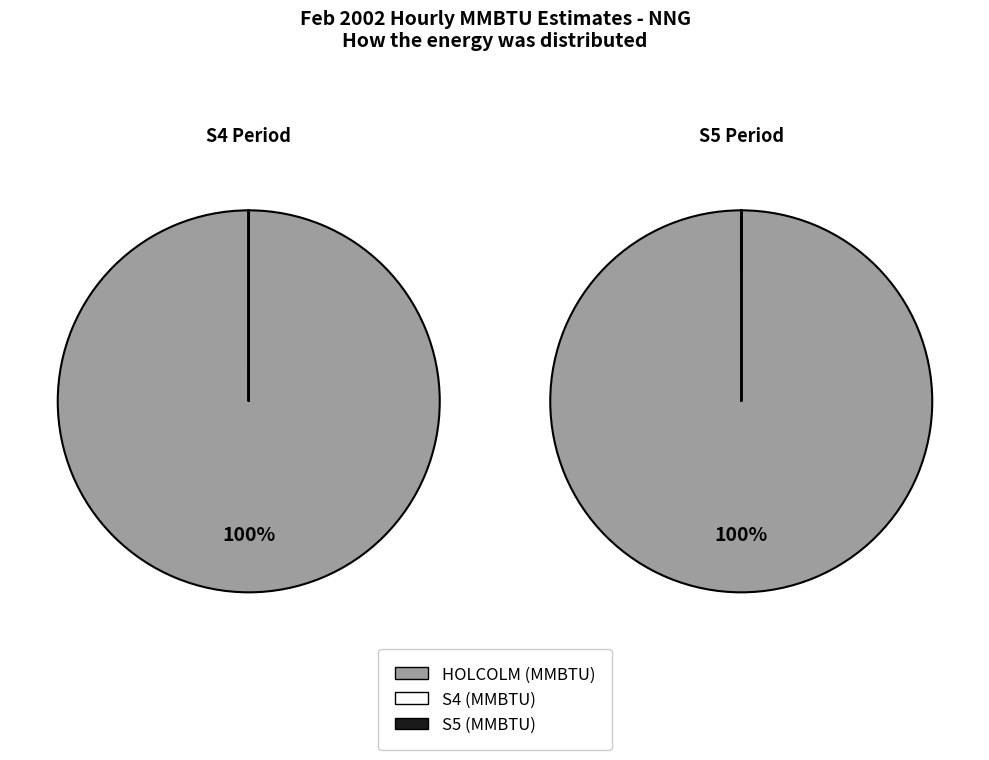

Which series has the largest range (max minus min)?

HOLCOLM MMBTU